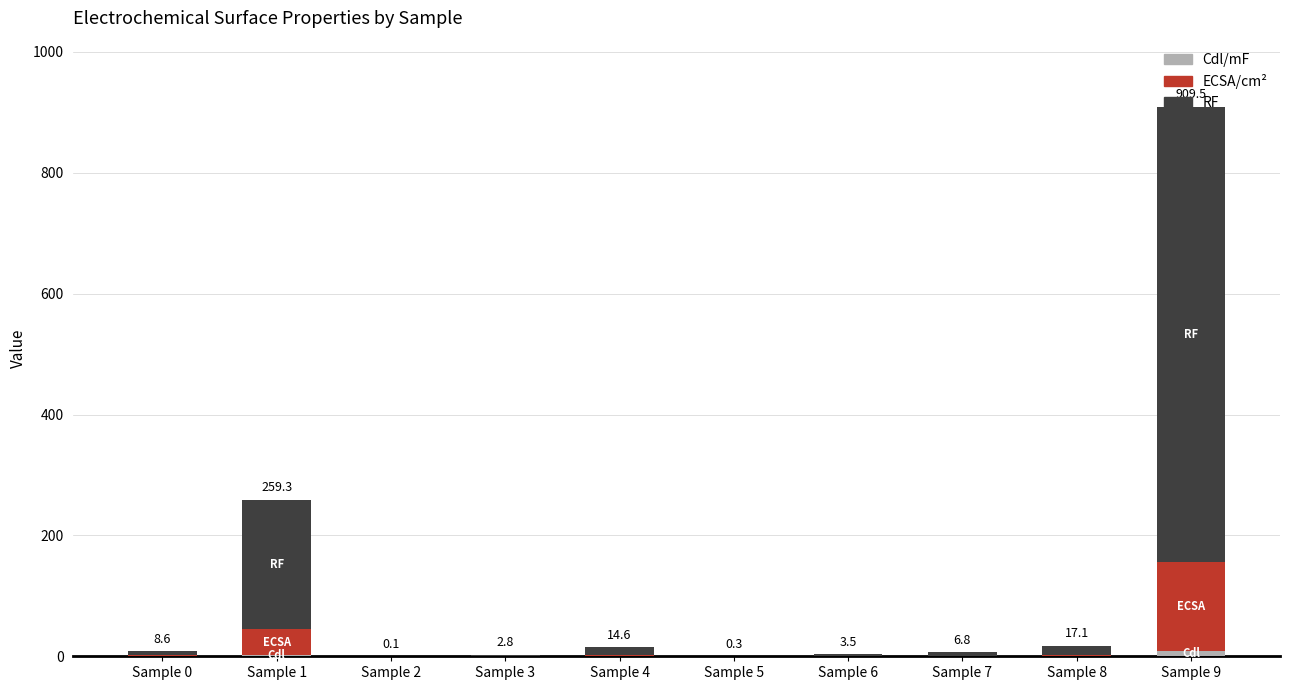

At which category is the sum across all series the highest?

Sample 9